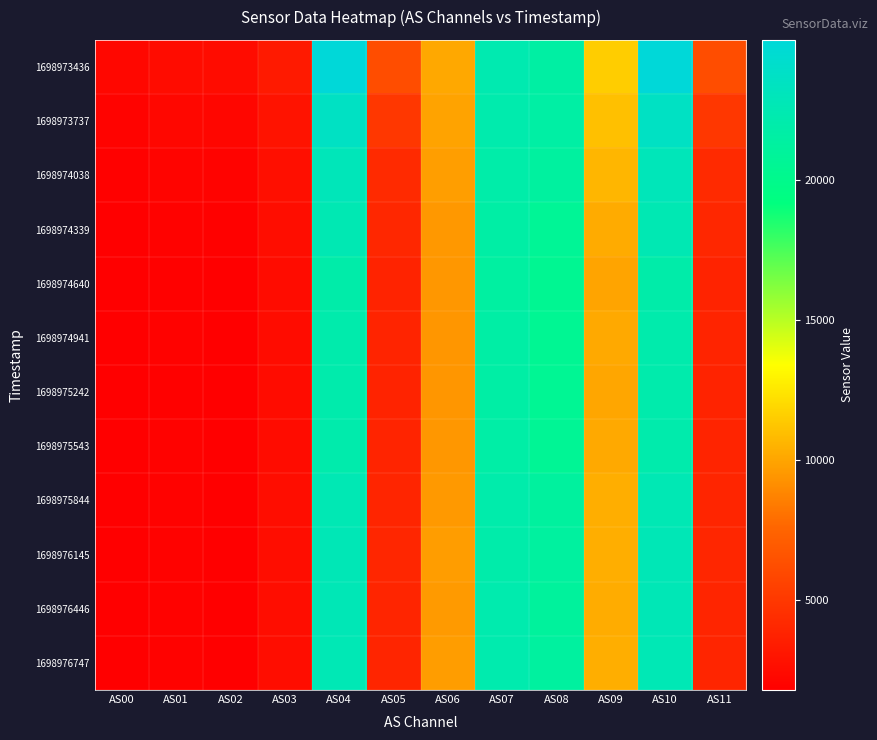

Rank the series by their maximum value, from lowest to highest.

1698974640, 1698974941, 1698975543, 1698975242, 1698974339, 1698975844, 1698976747, 1698976446, 1698976145, 1698974038, 1698973737, 1698973436